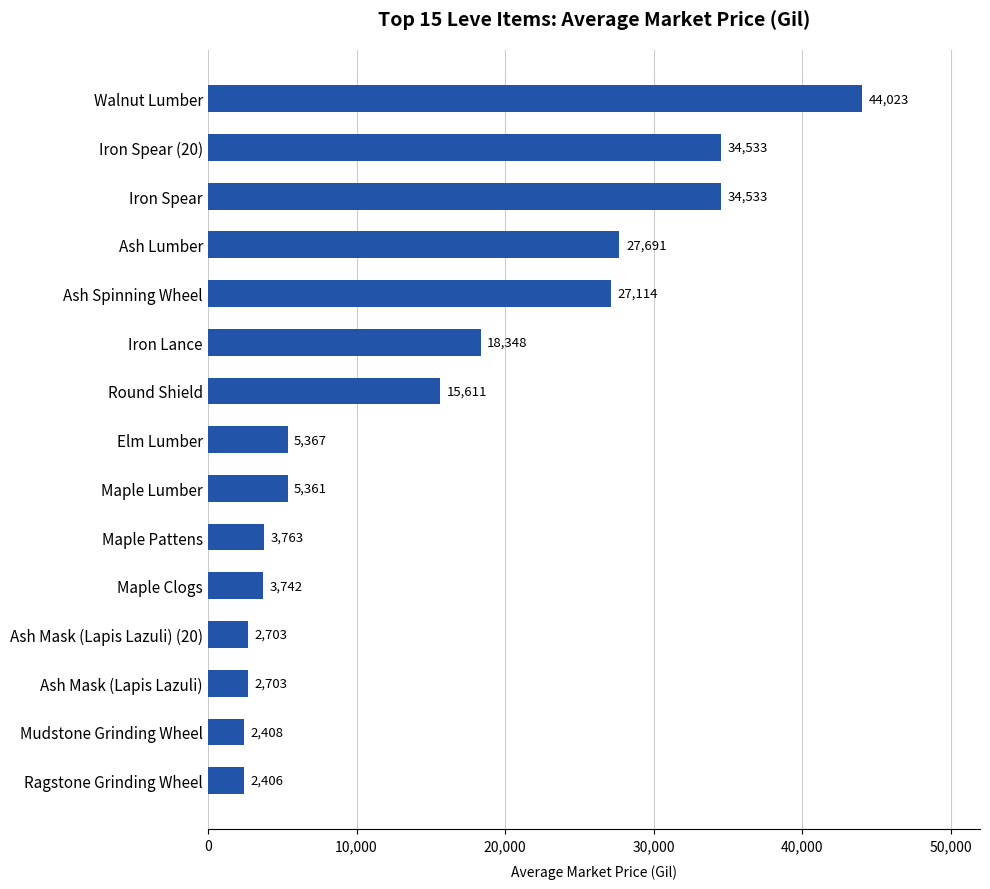

What is the label of the 3rd bar from the bottom?

Ash Mask (Lapis Lazuli)